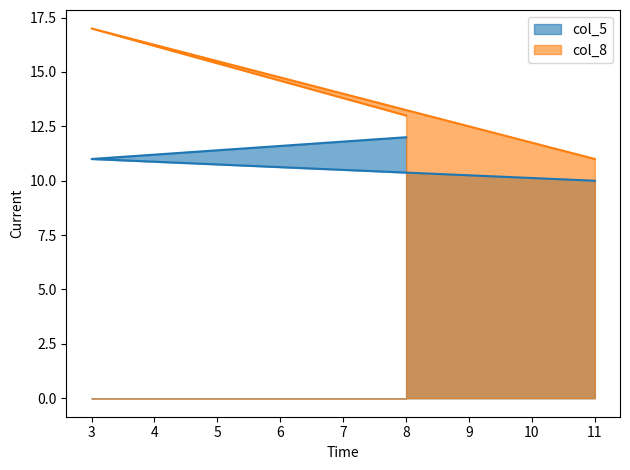

Between 3 and 8, which is larger?

8